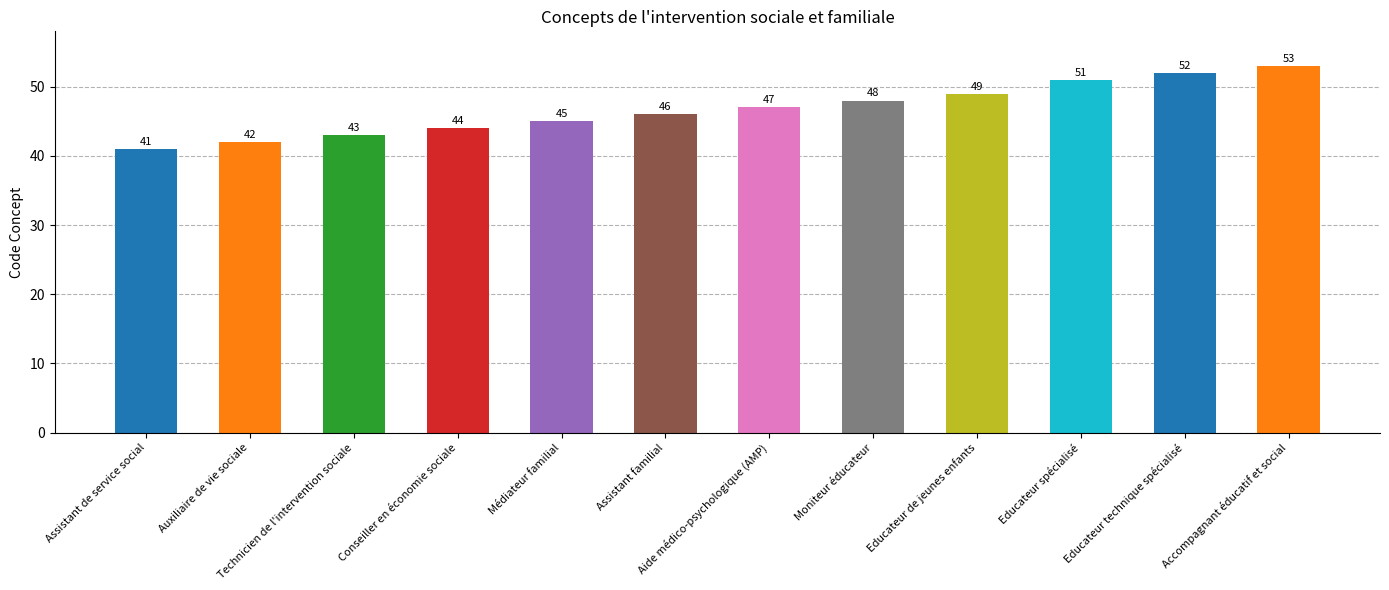

What is the difference between the values at Assistant familial and Moniteur éducateur?

2